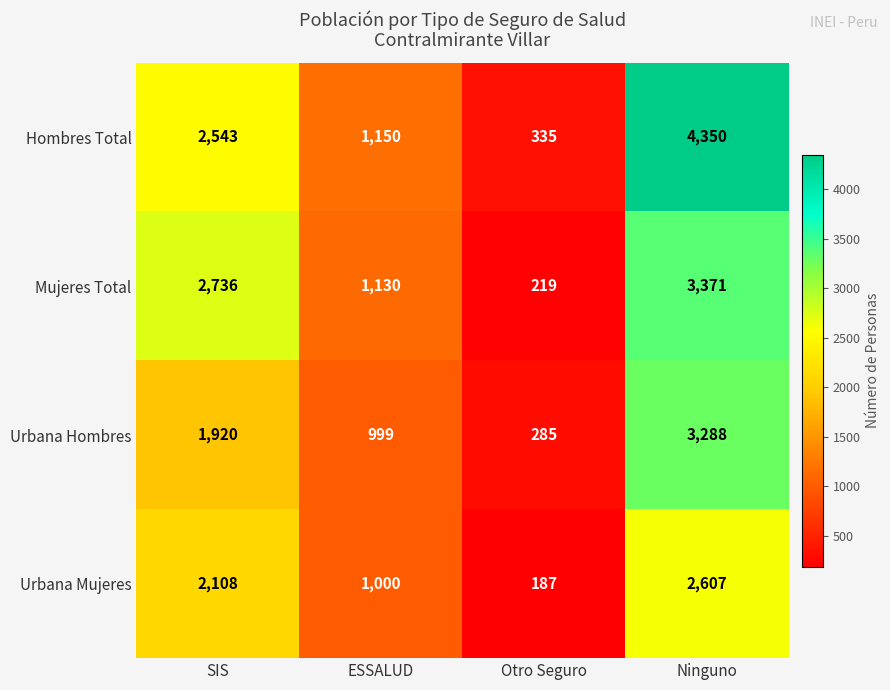

Reading right to left, extract all data points from this chart.

Hombres Total: 4350	335	1150	2543
Mujeres Total: 3371	219	1130	2736
Urbana Hombres: 3288	285	999	1920
Urbana Mujeres: 2607	187	1000	2108